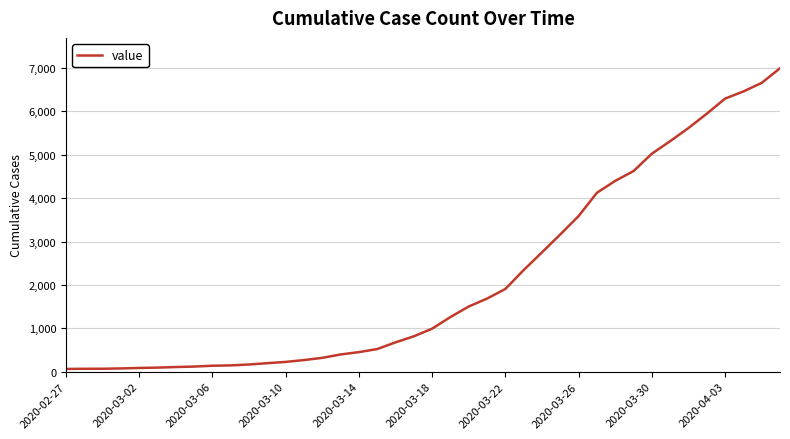

What is the greatest value displayed?

6995